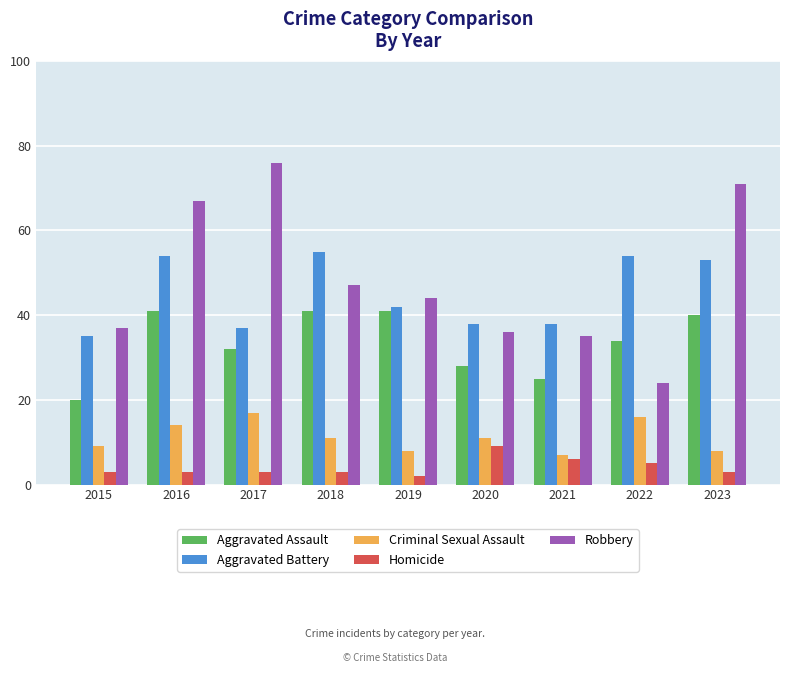

What is the total value across all series at 2020?

122